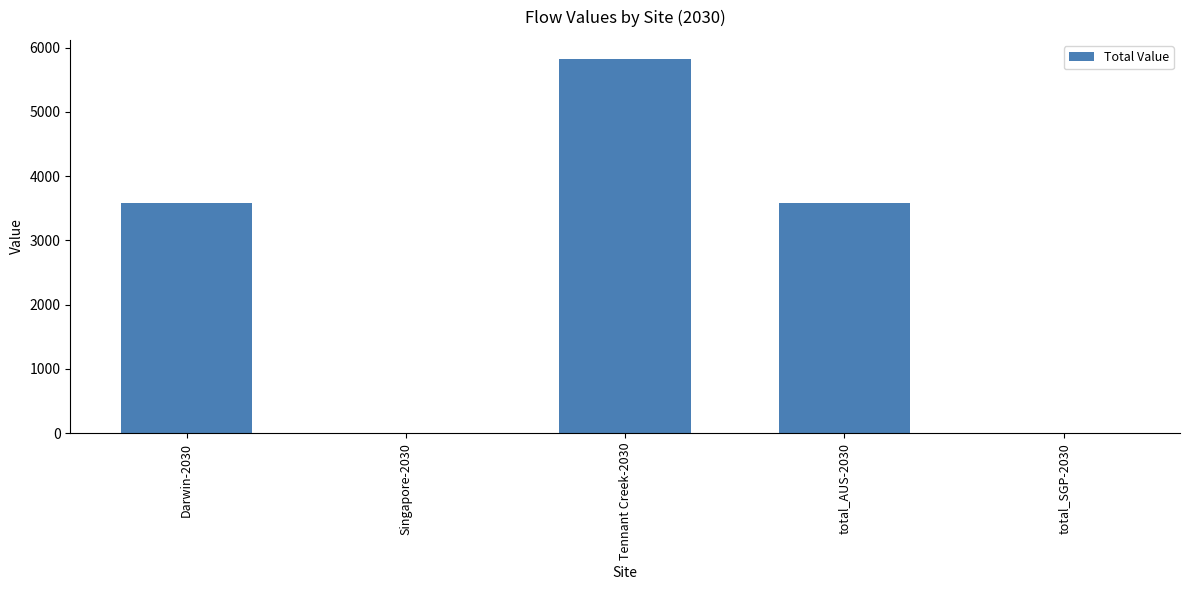

Which has a higher value, total_AUS-2030 or Tennant Creek-2030?

Tennant Creek-2030